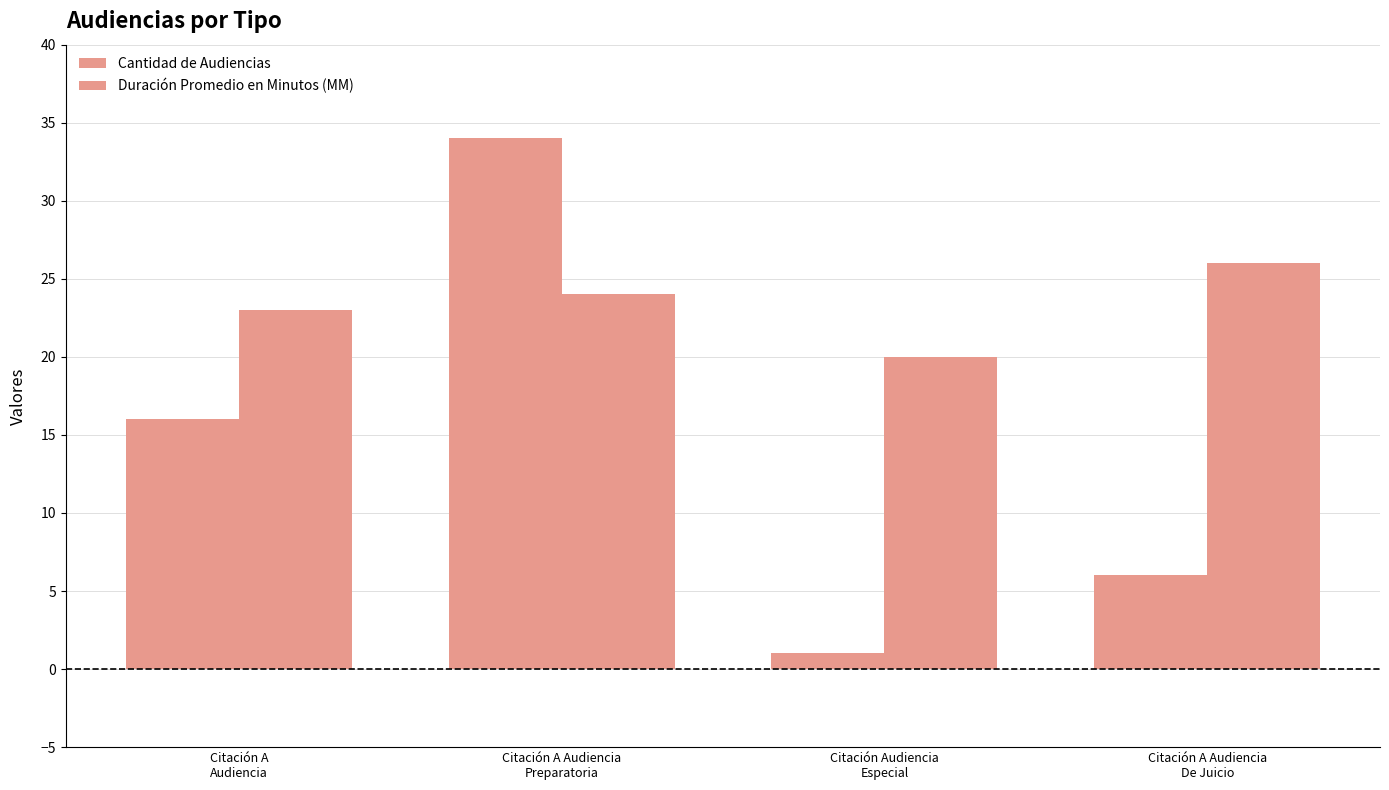

Are the bars grouped side by side (vs. stacked)?

Yes